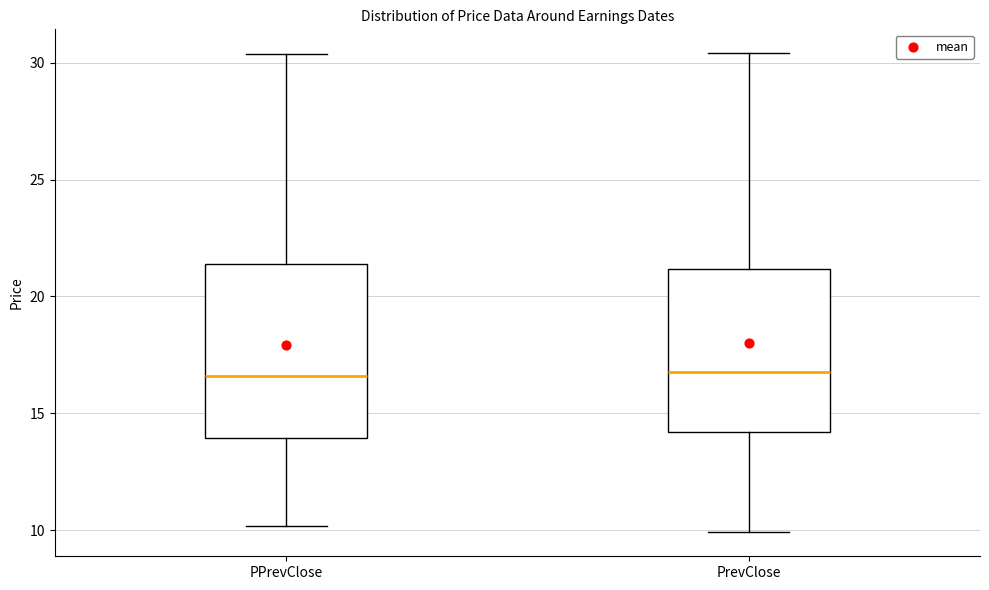

Reading left to right, transcribe this box plot: for each box, give where its median line is, the range the box spans, and where its two whiskers end, as read against the y-axis. The values are not printed on the chart, so give them approximately, as read against the axis.

PPrevClose: median 16.5, box 14.0 to 21.5, whiskers 10.0 to 30.5
PrevClose: median 17.0, box 14.0 to 21.0, whiskers 10.0 to 30.5